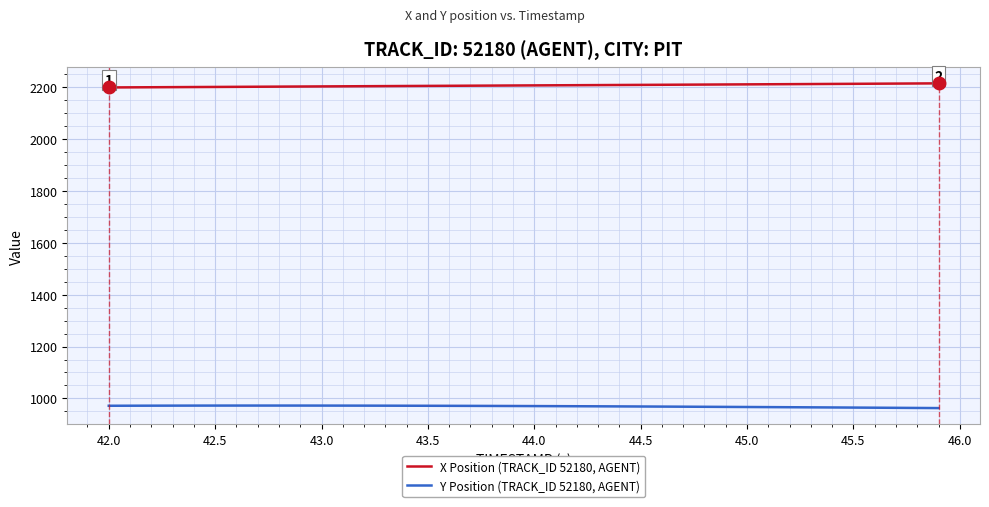

At how many categories does at least one series exceed 1746?

40